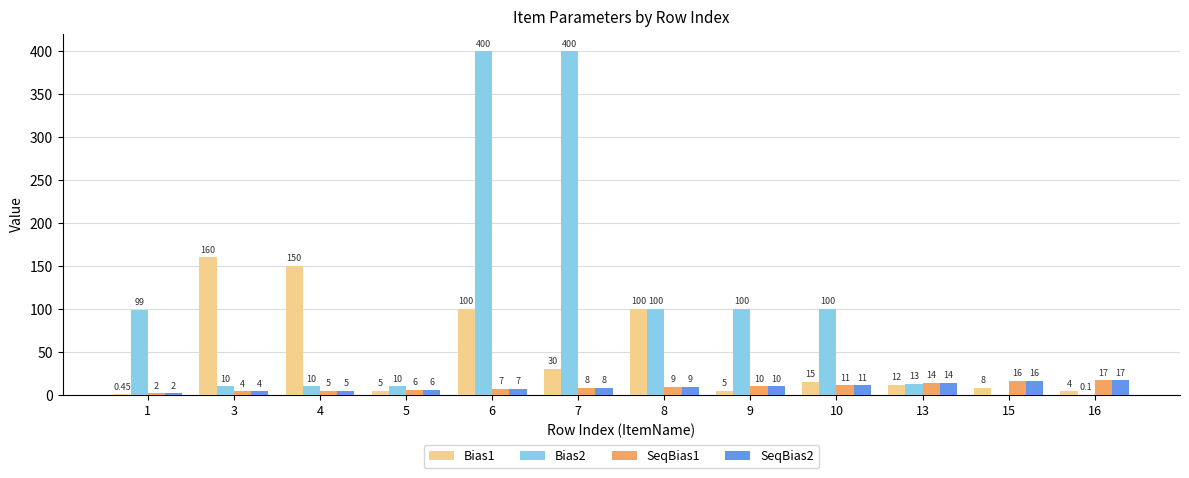

Is the value of Bias1 at 13 greater than the value of SeqBias2 at 13?

No